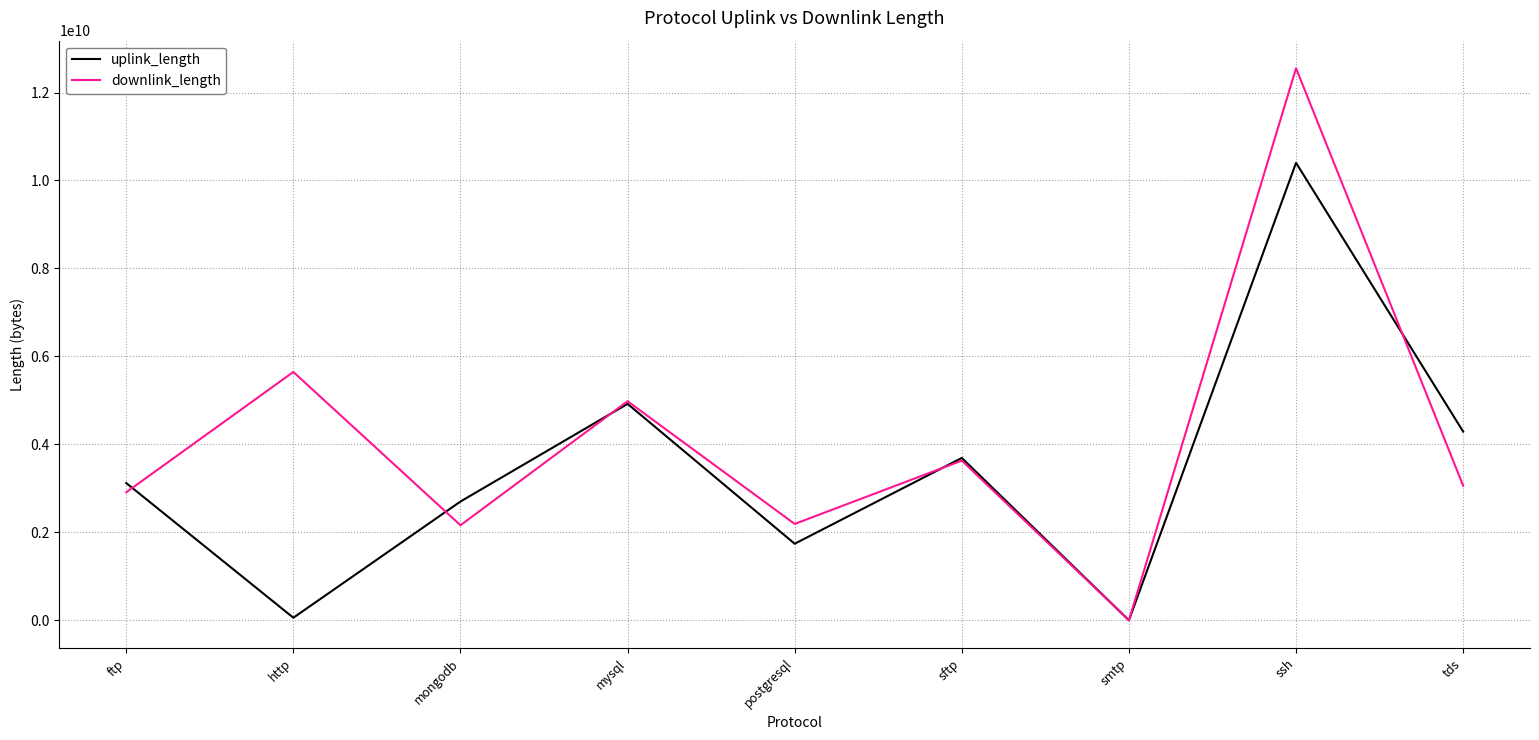

Where is downlink_length nearest to the value 6275682233?

http